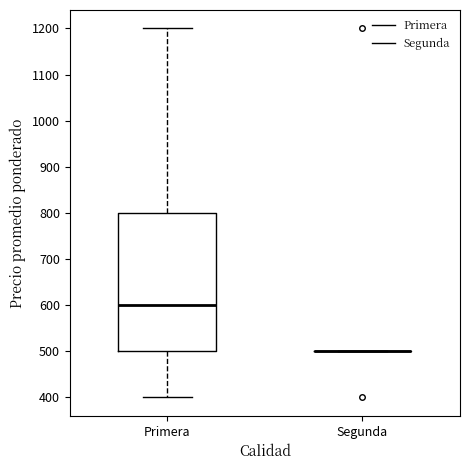

Reading left to right, transcribe this box plot: for each box, give where its median line is, the range the box spans, and where its two whiskers end, as read against the y-axis. The values are not printed on the chart, so give them approximately, as read against the axis.

Primera: median 600, box 500 to 800, whiskers 400 to 1200
Segunda: box collapsed to a line at 500, whiskers 500 to 500